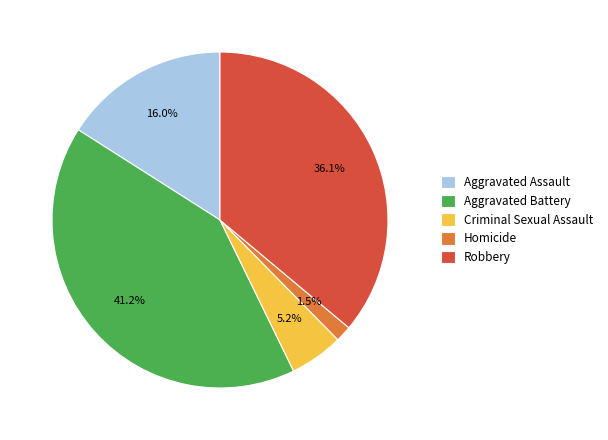

Which category has the biggest portion of the pie?

Aggravated Battery